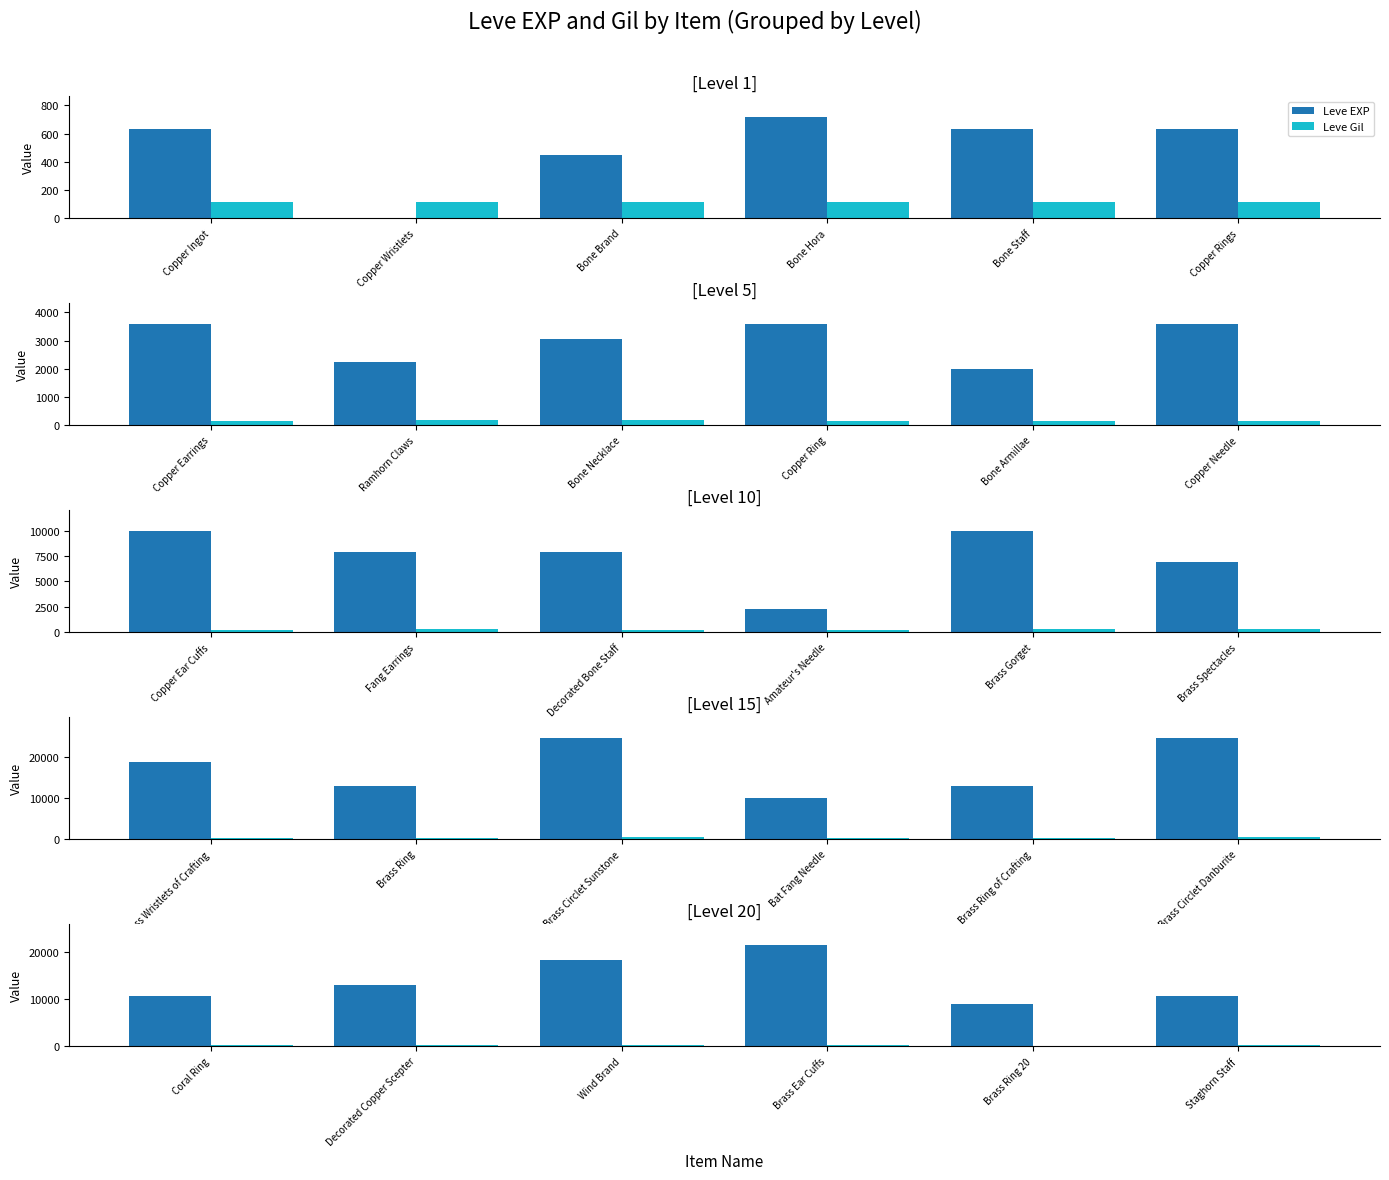

List the series in order of their peak value, highest first.

Leve EXP, Leve Gil